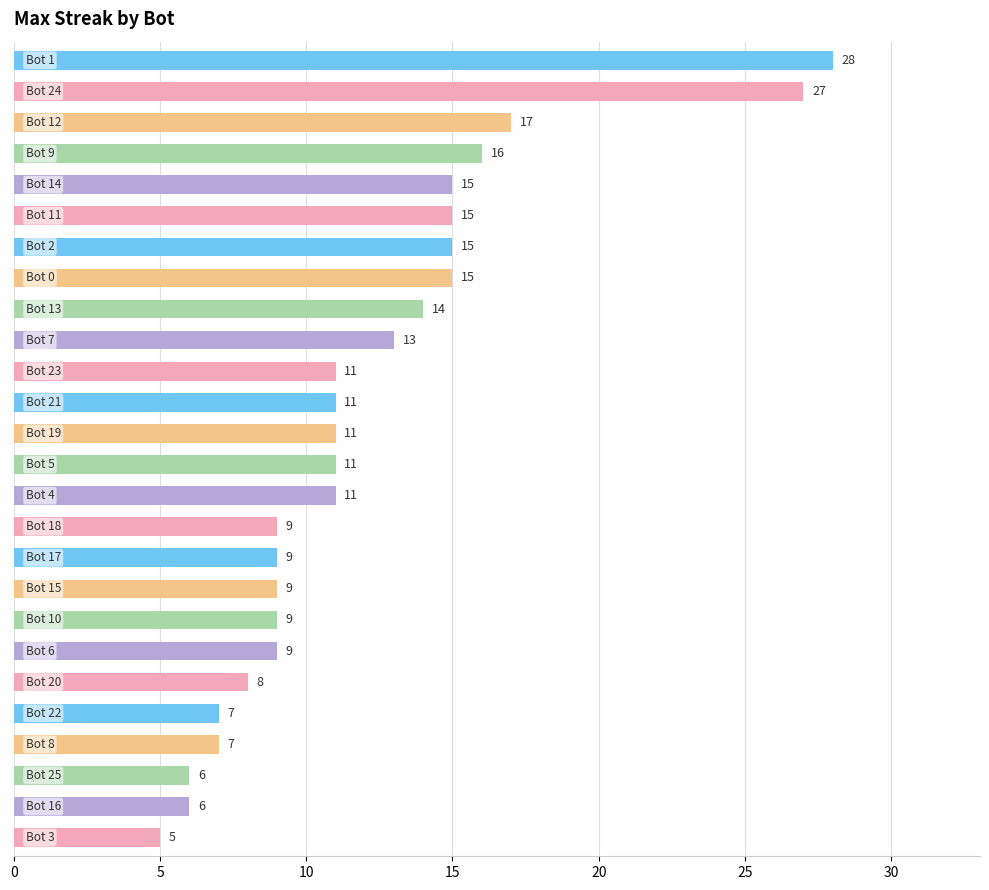

Are the bars horizontal?

Yes